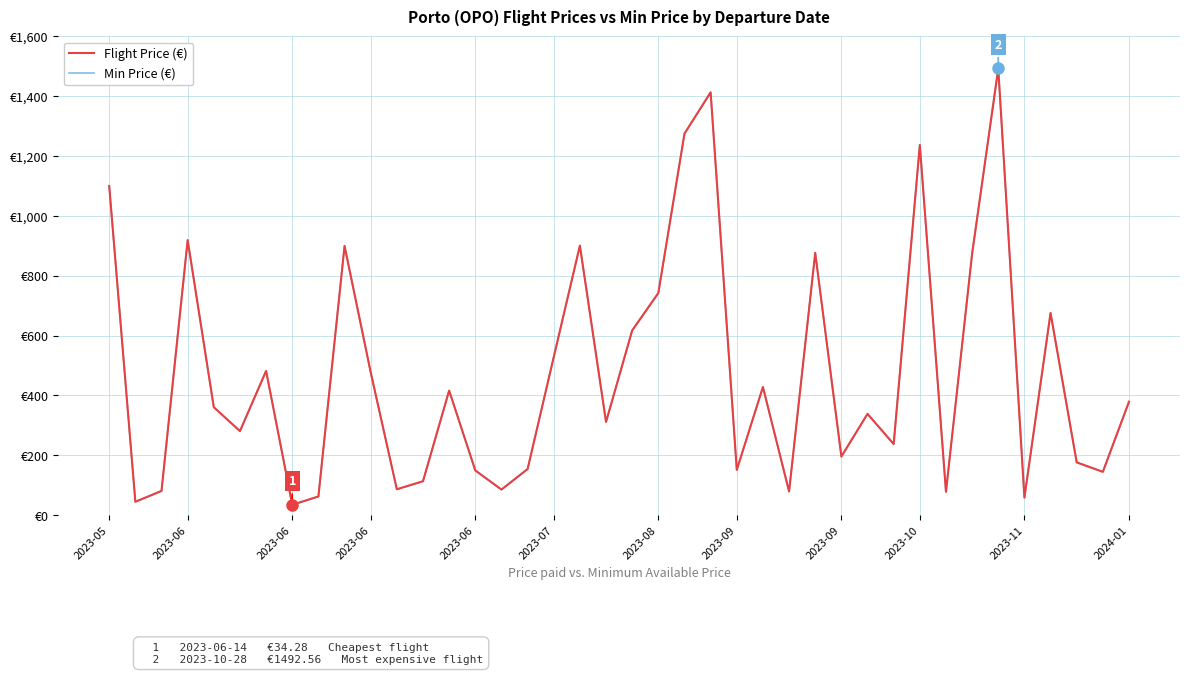

Reading left to right, transcribe all the data shown in this chart.

Flight Price (€): 1099.7	44.5	80.6	919.1	360.4	280.7	481.8	34.3	62.1	899.6	477.1	86.2	113.0	416.0	149.2	85.2	153.8	528.1	900.5	311.3	617.0	742.1	1274.8	1412.9	151.0	428.0	78.8	876.5	195.5	338.2	237.2	1236.9	77.8	873.7	1492.6	58.4	675.4	176.0	144.5	378.9
Min Price (€): 1099.7	44.5	80.6	919.1	360.4	280.7	481.8	34.3	62.1	899.6	477.1	86.2	113.0	416.0	149.2	85.2	153.8	528.1	900.5	311.3	617.0	742.1	1274.8	1412.9	151.0	428.0	78.8	876.5	195.5	338.2	237.2	1236.9	77.8	873.7	1492.6	58.4	675.4	176.0	144.5	378.9